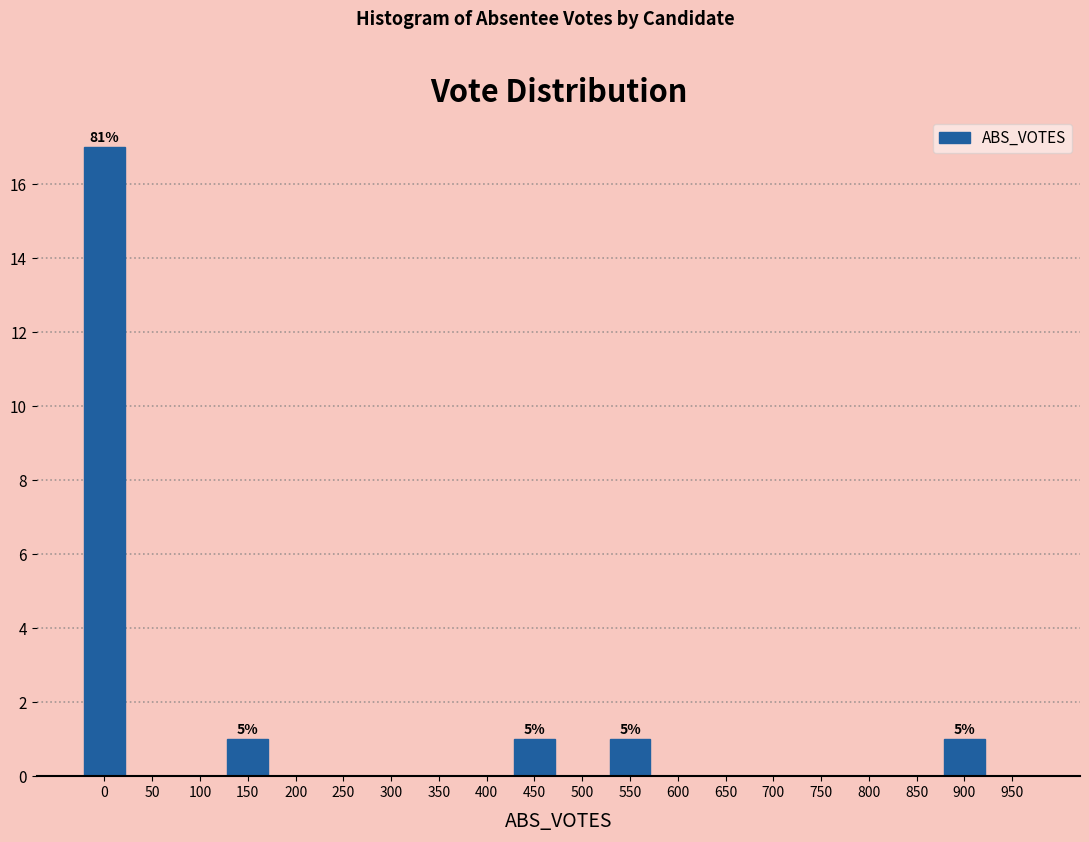

Reading left to right, extract all data points from this chart.

0=17	50=0	100=0	150=1	200=0	250=0	300=0	350=0	400=0	450=1	500=0	550=1	600=0	650=0	700=0	750=0	800=0	850=0	900=1	950=0